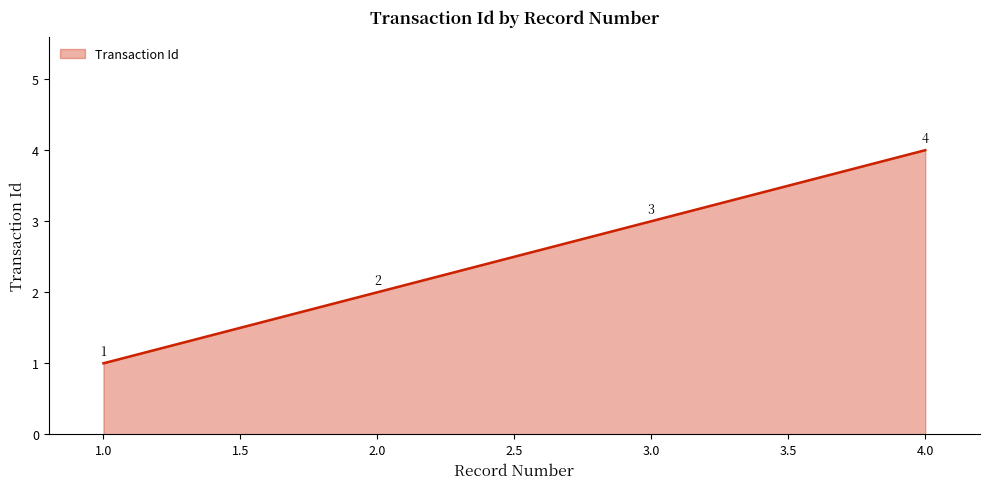

Does the chart have visible grid lines?

No